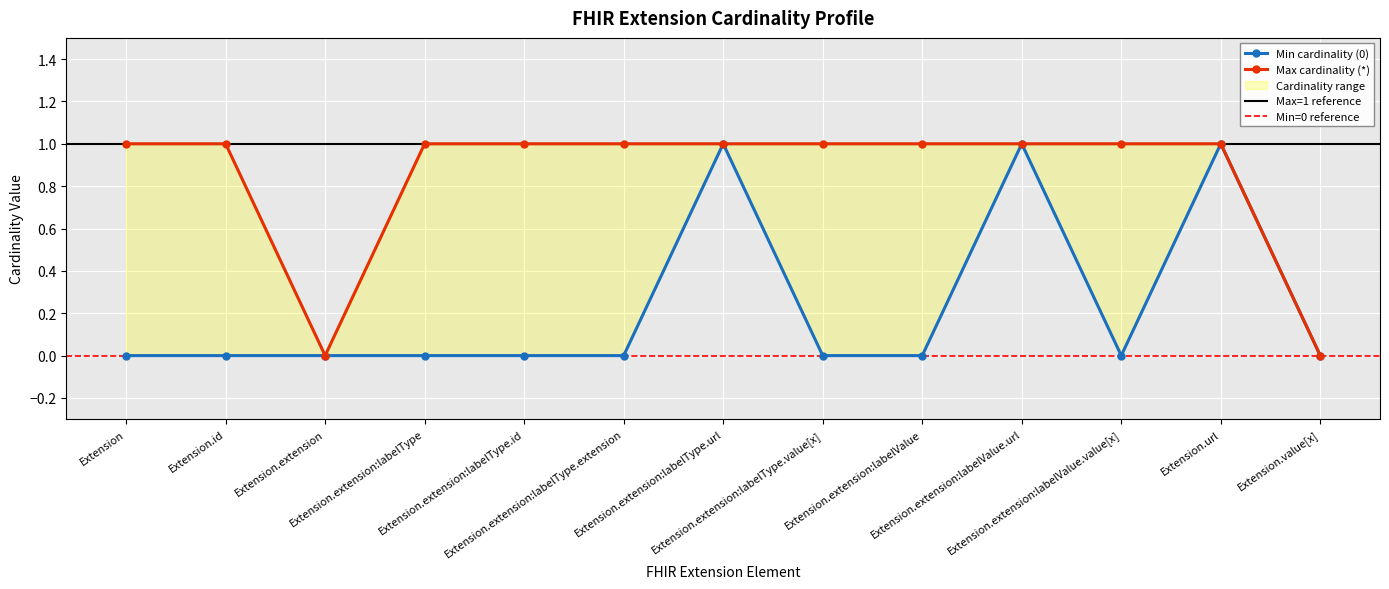

Where is the first local minimum for Min cardinality (0)?

Extension.extension:labelValue.value[x]